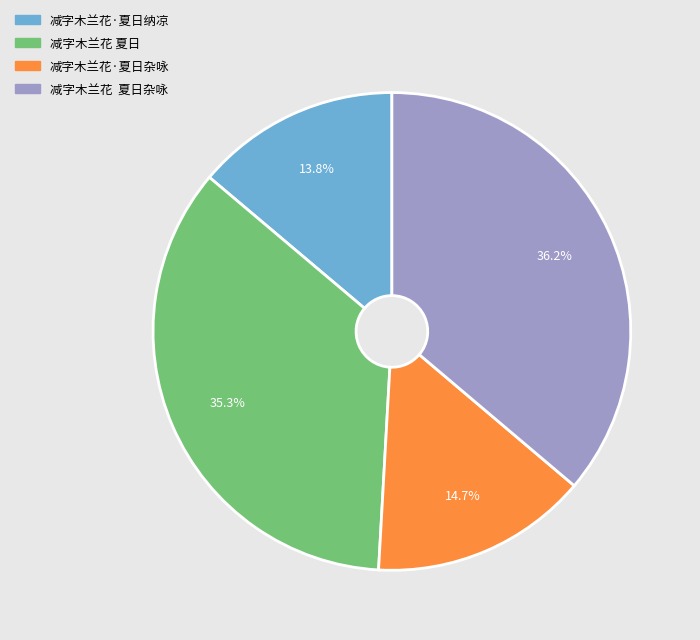

Count the number of slices in the pie.

4